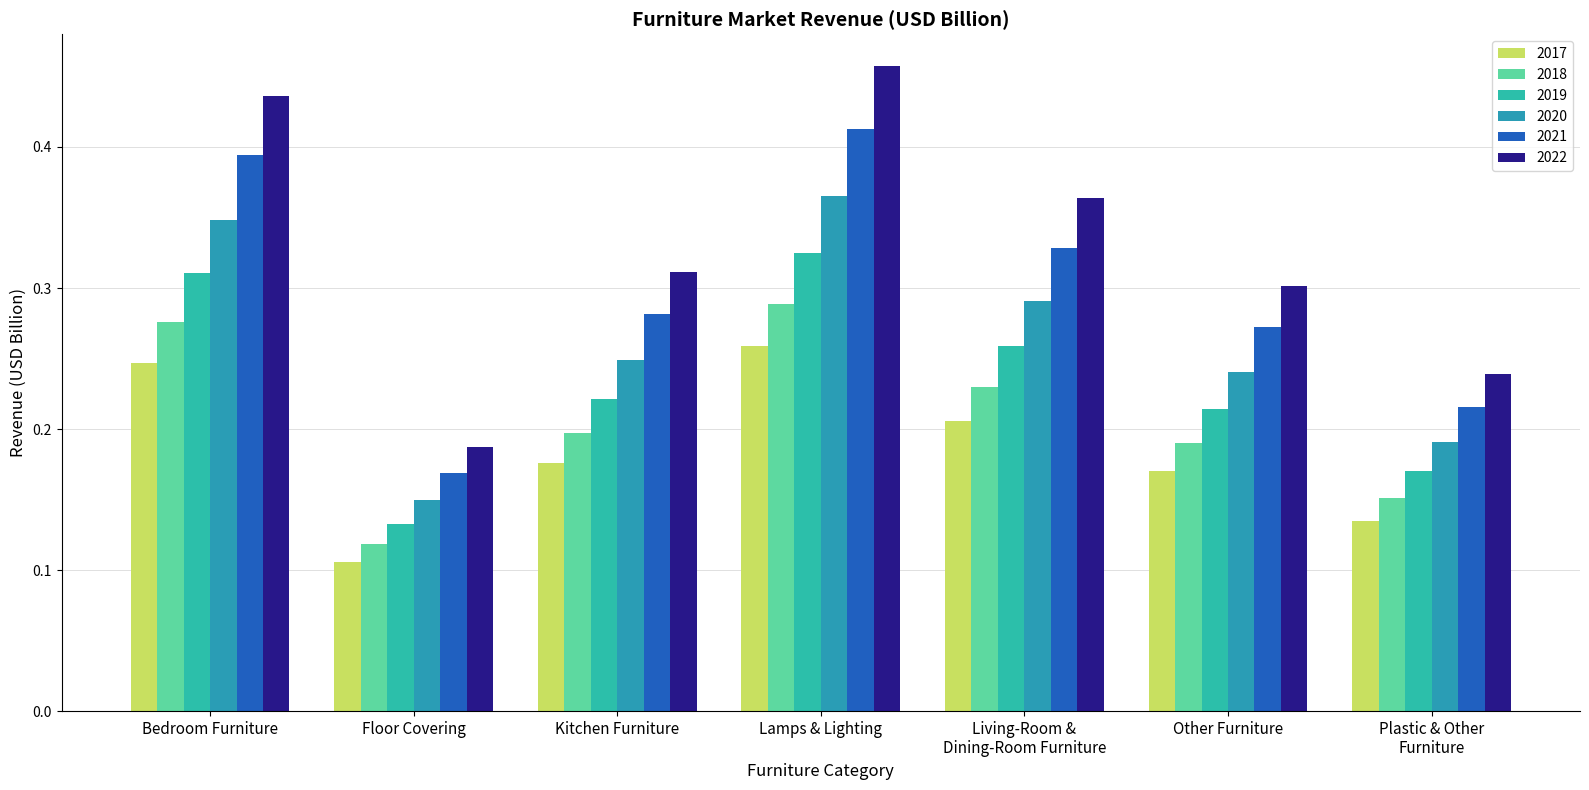

How many bars are there in total?

42